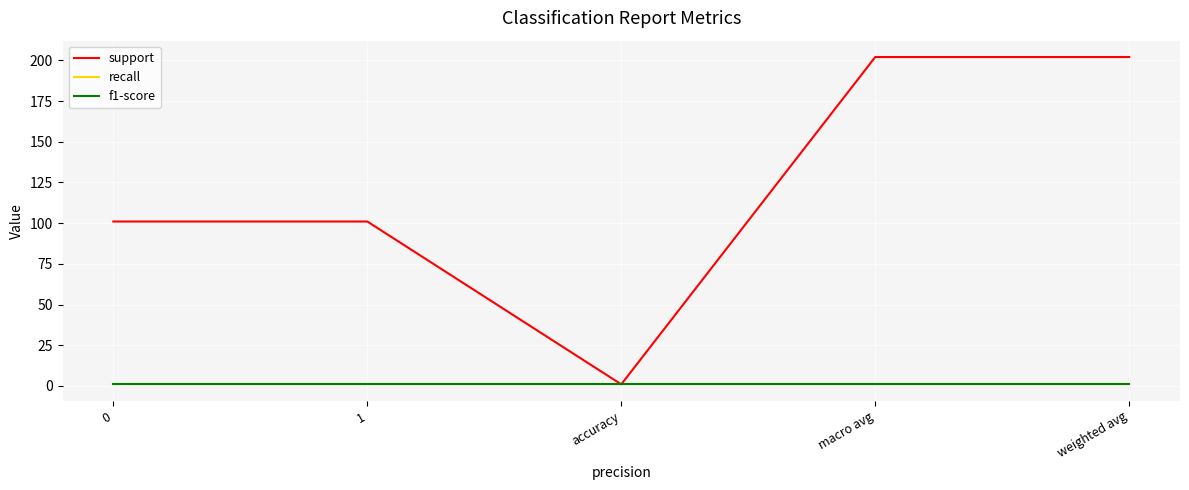

The f1-score series shows 1 at macro avg. True or false?

True